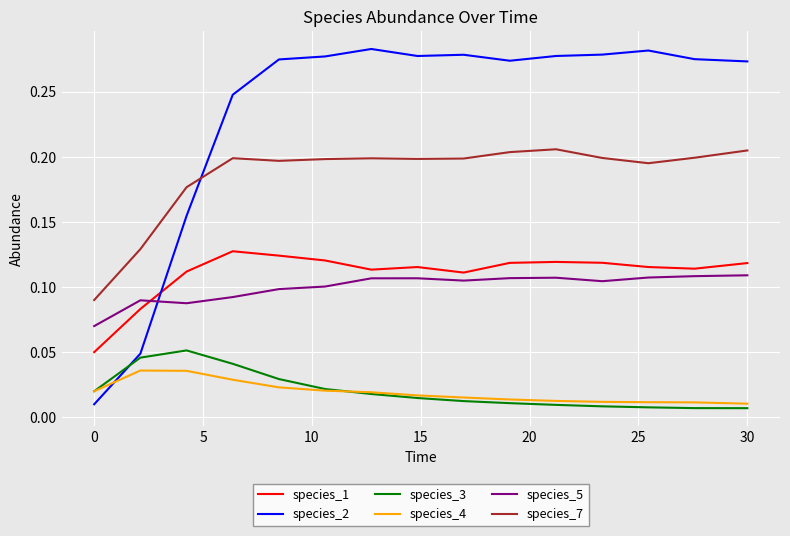

True or false: species_4 and species_1 intersect in this chart.

False